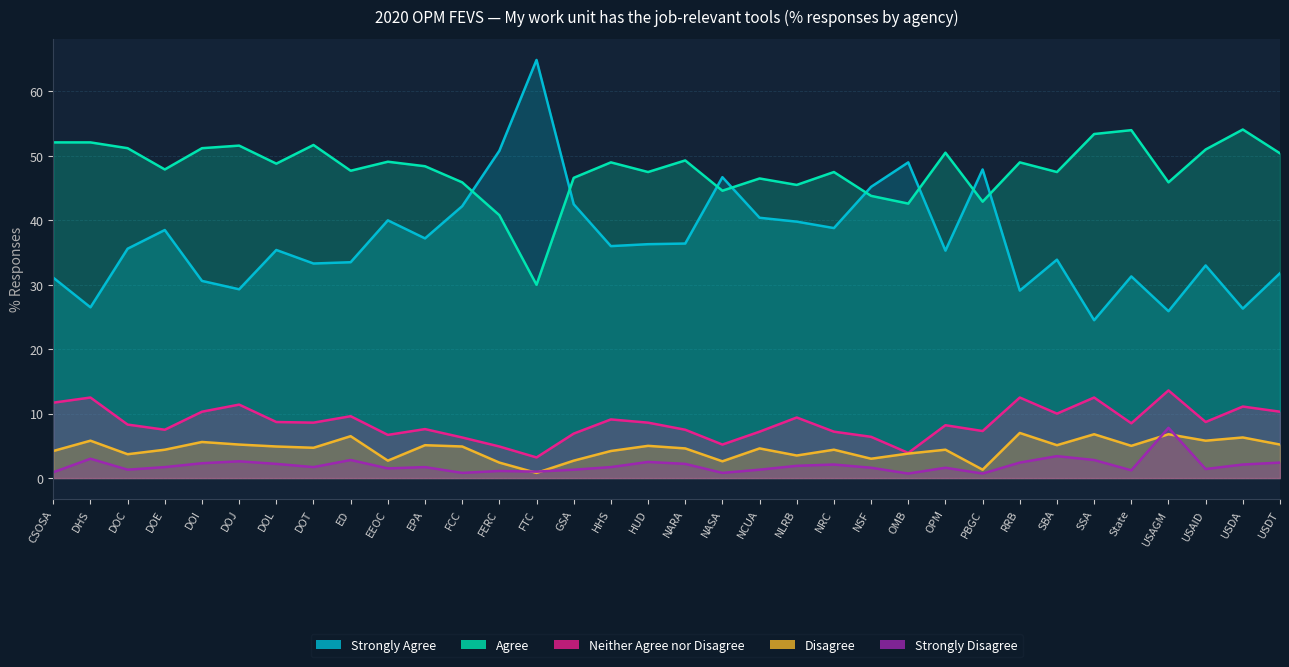

Where is the first local maximum for Agree?

DOJ